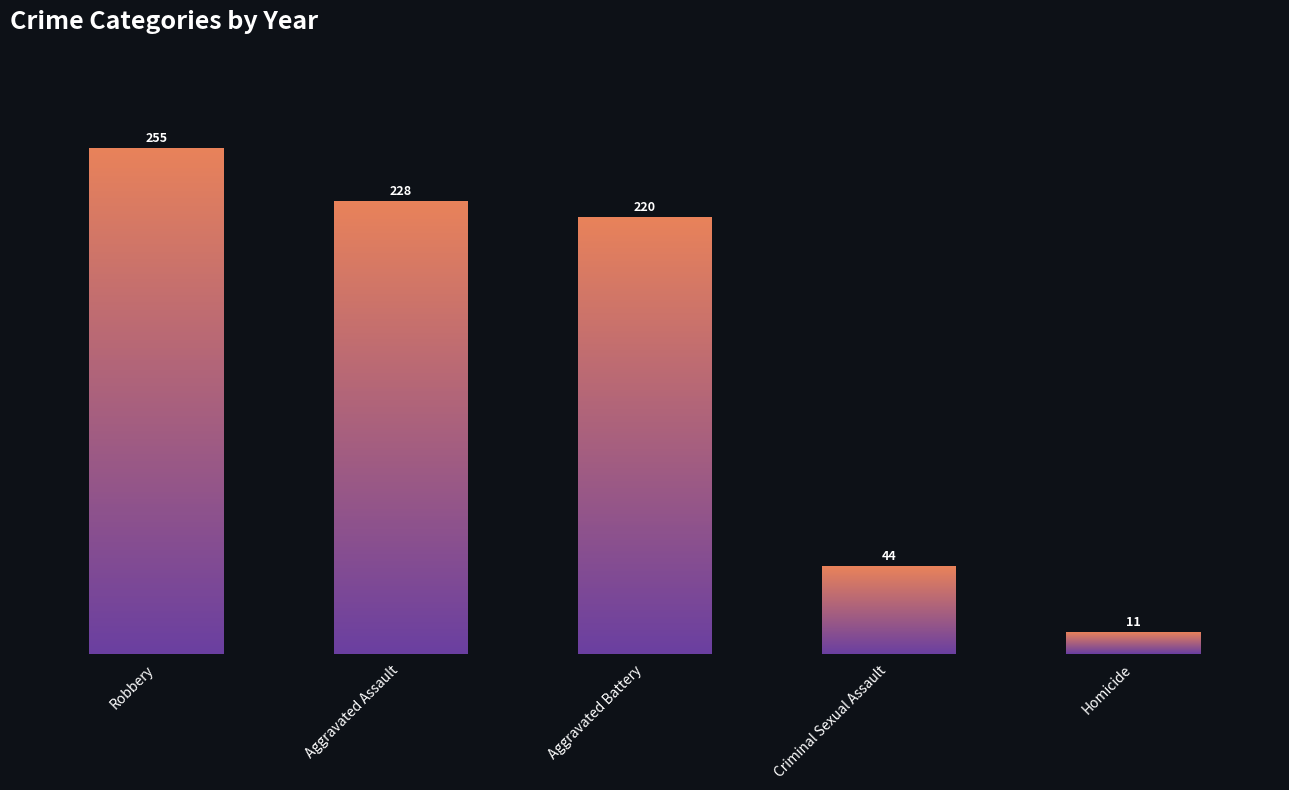

What is the sum of all values?

758